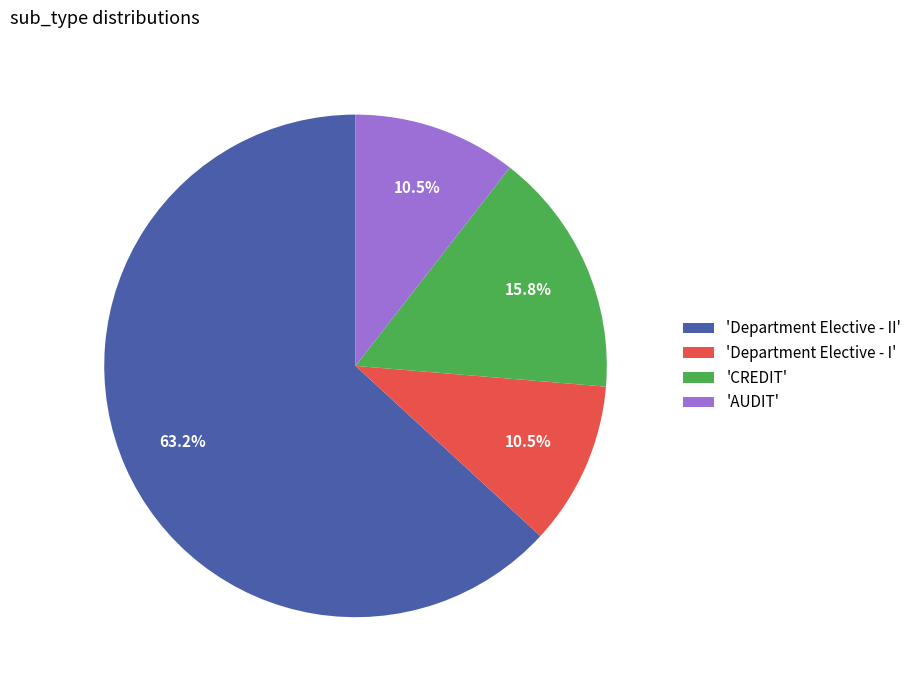

Which category accounts for the majority?

'Department Elective - II'